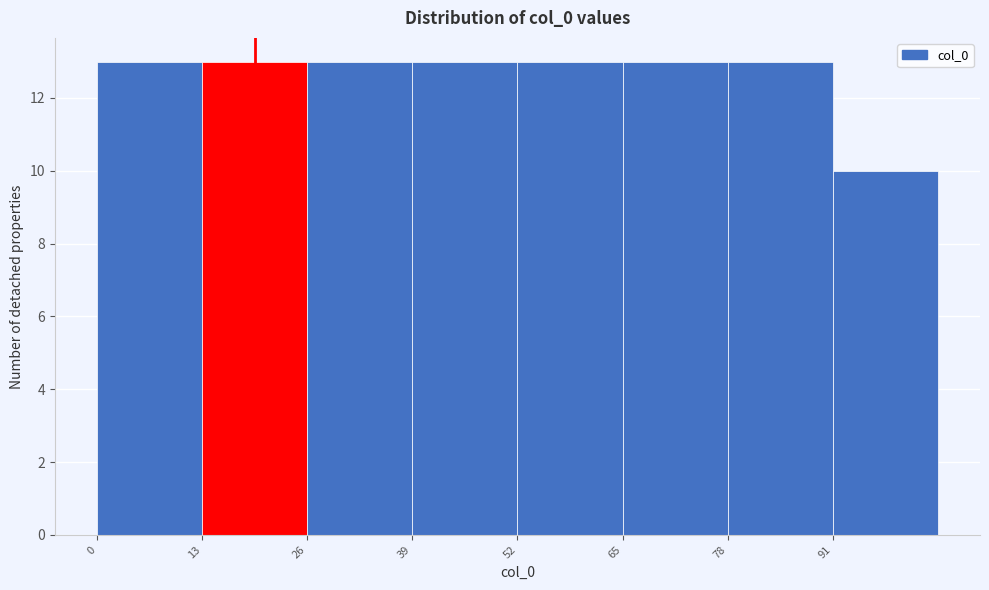

How tall is the bar that spans 39 to 52 on the x-axis? Neither the bar edges nor the heights are printed on the chart, so give them approximately, as read against the axes.

13